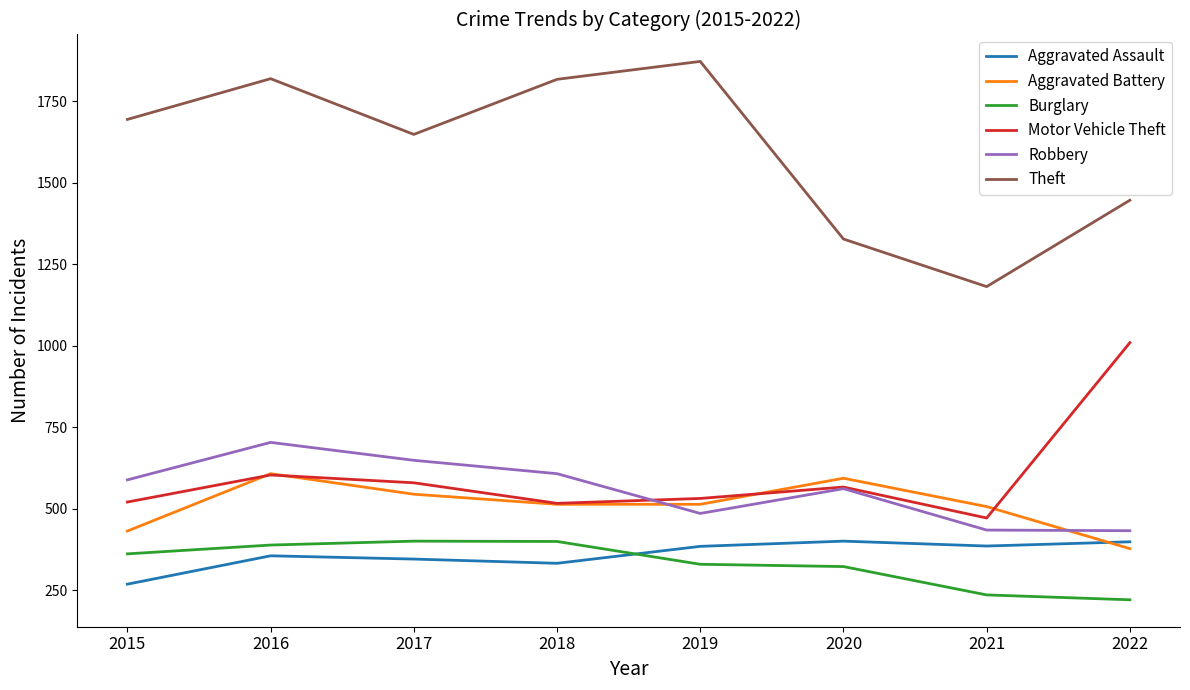

What is the highest value of the Motor Vehicle Theft series?

1010